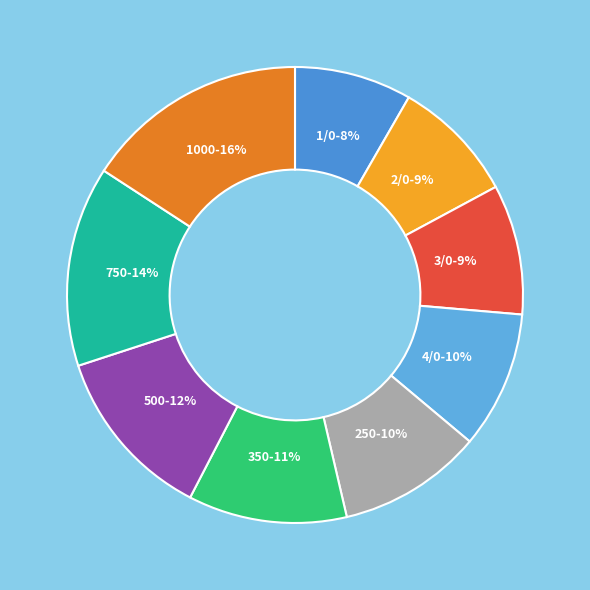

How many segments does this pie chart have?

9